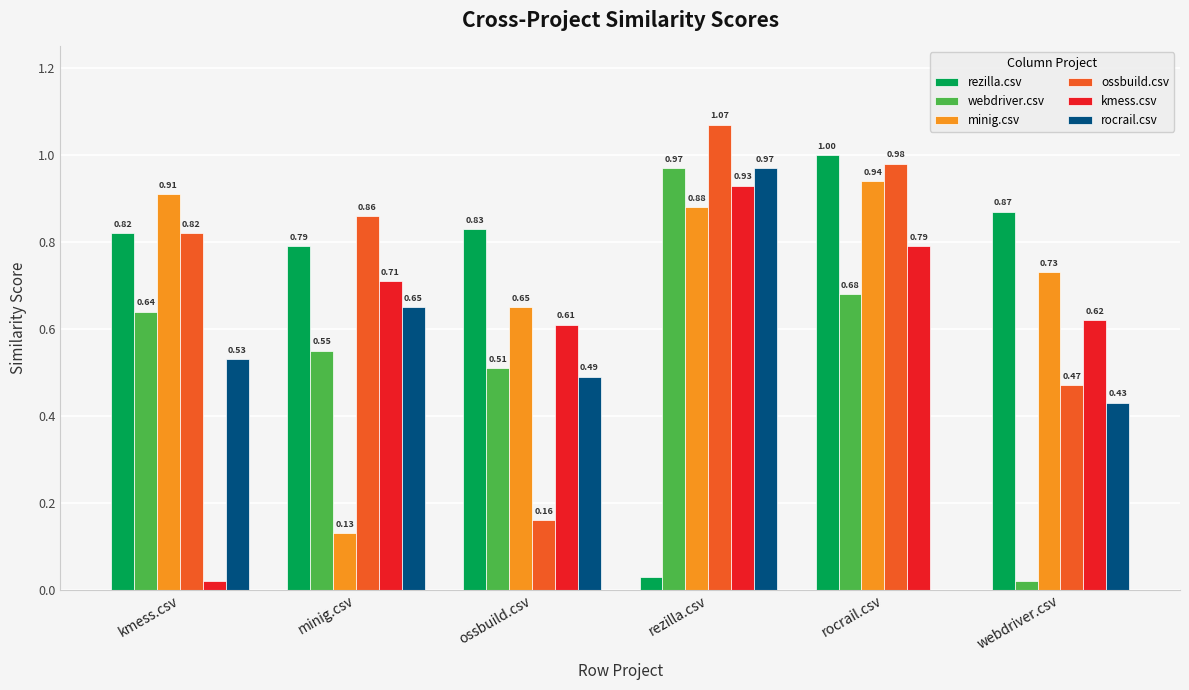

The value of rocrail.csv at rezilla.csv is 0.7. True or false?

False